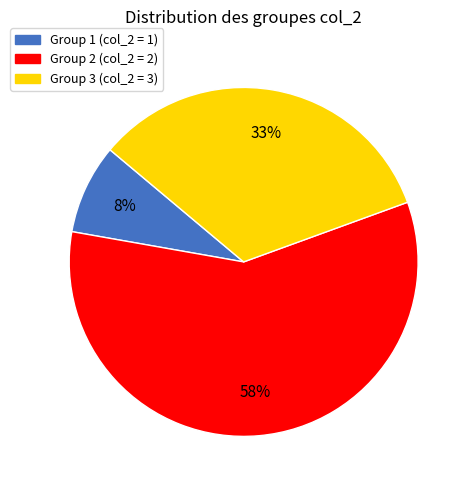

Is there a majority slice in this chart?

Yes